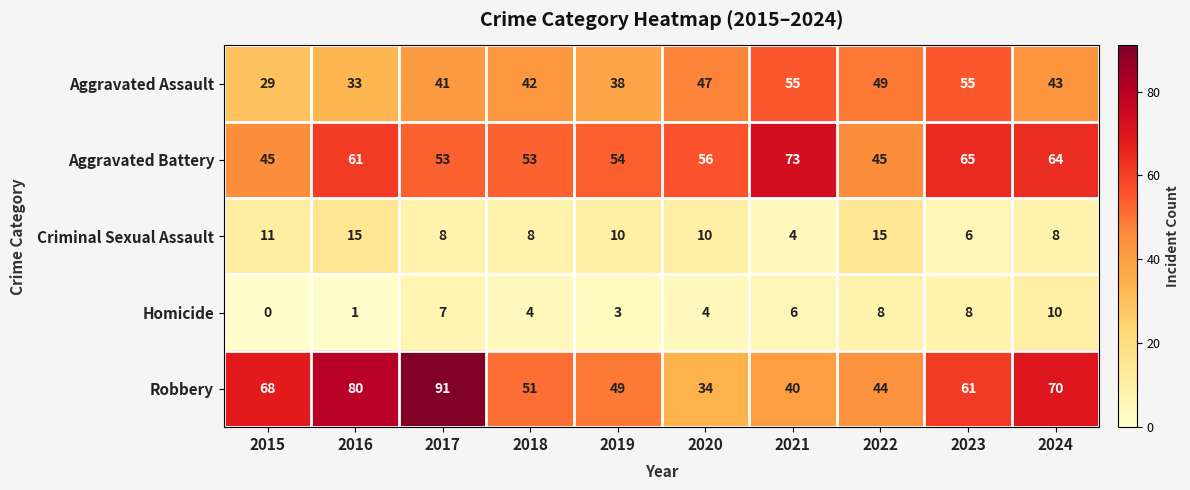

What is the total value across all series at 2018?

158